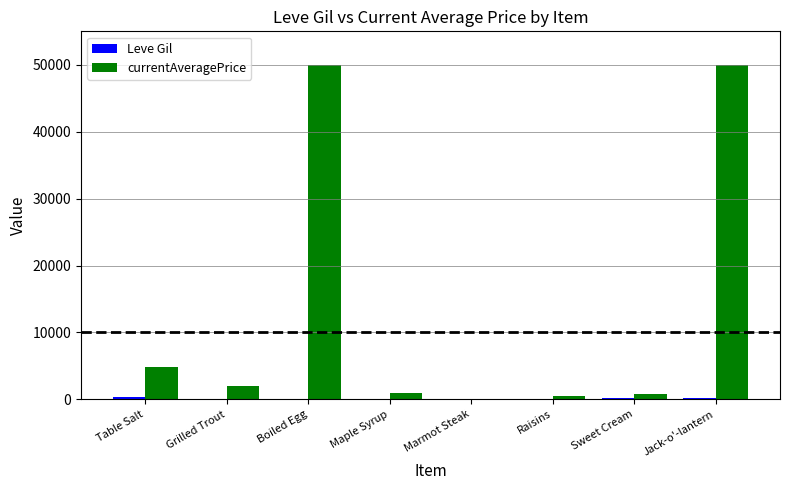

Which series changed the most between Boiled Egg and Raisins?

currentAveragePrice